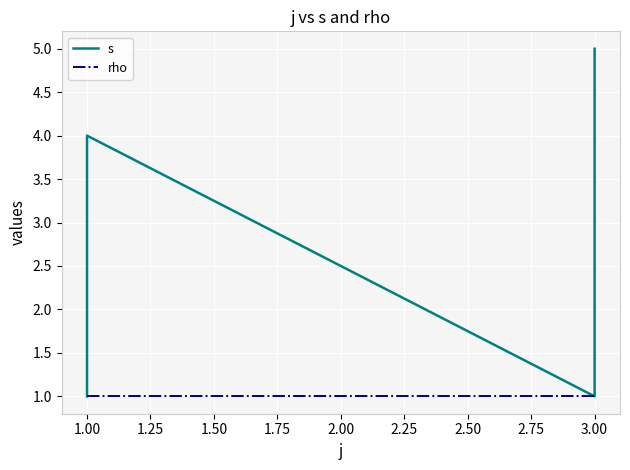

Reading left to right, what are all the values shown in this chart?

s: 1	2	3	4	1	2	3	4	5
rho: 1	1	1	1	1	1	1	1	1